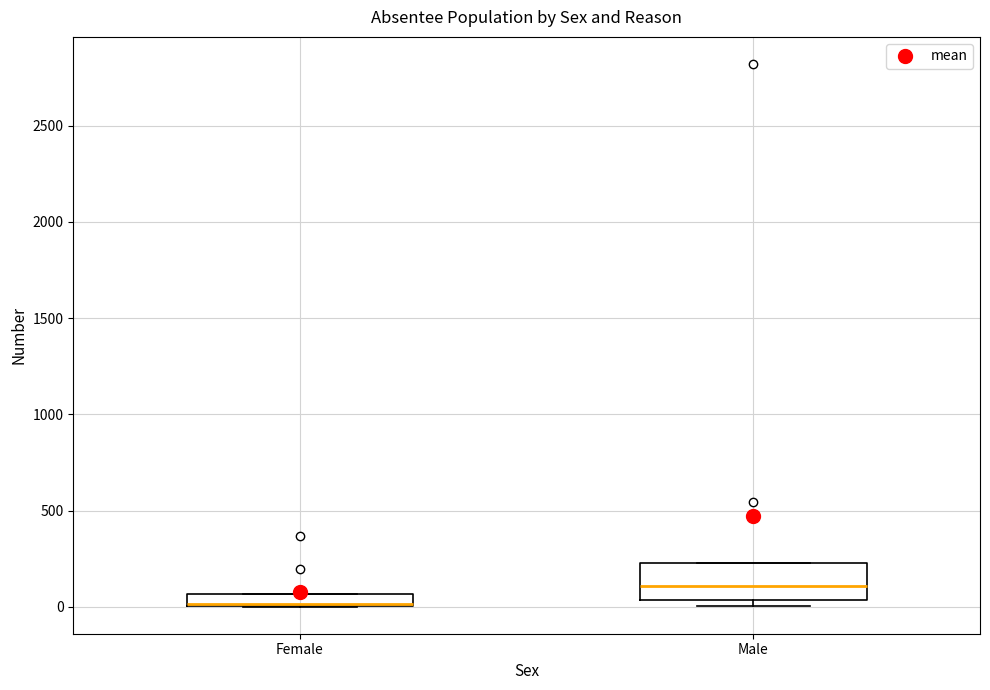

Which box is the tallest, from its lower edge to its upper edge?

Male